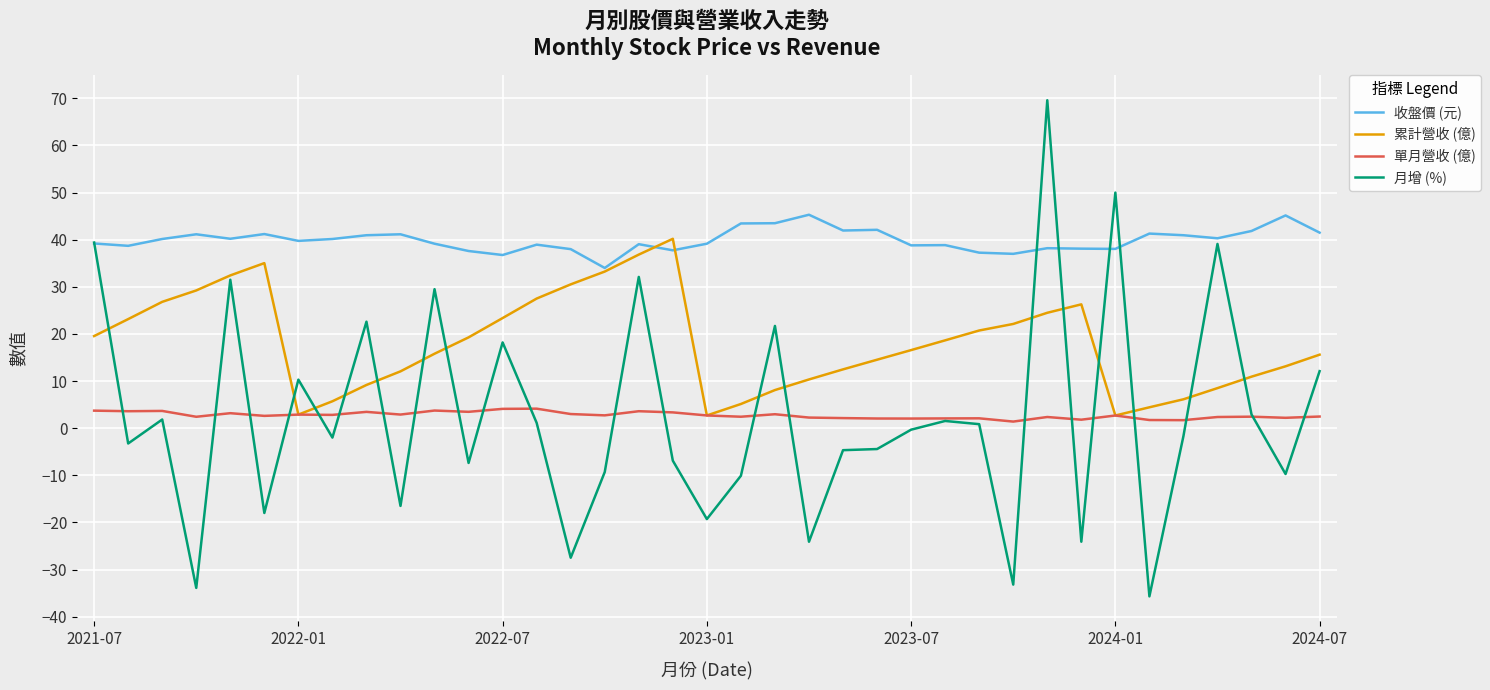

Which series has the widest spread of values?

月增 (%)